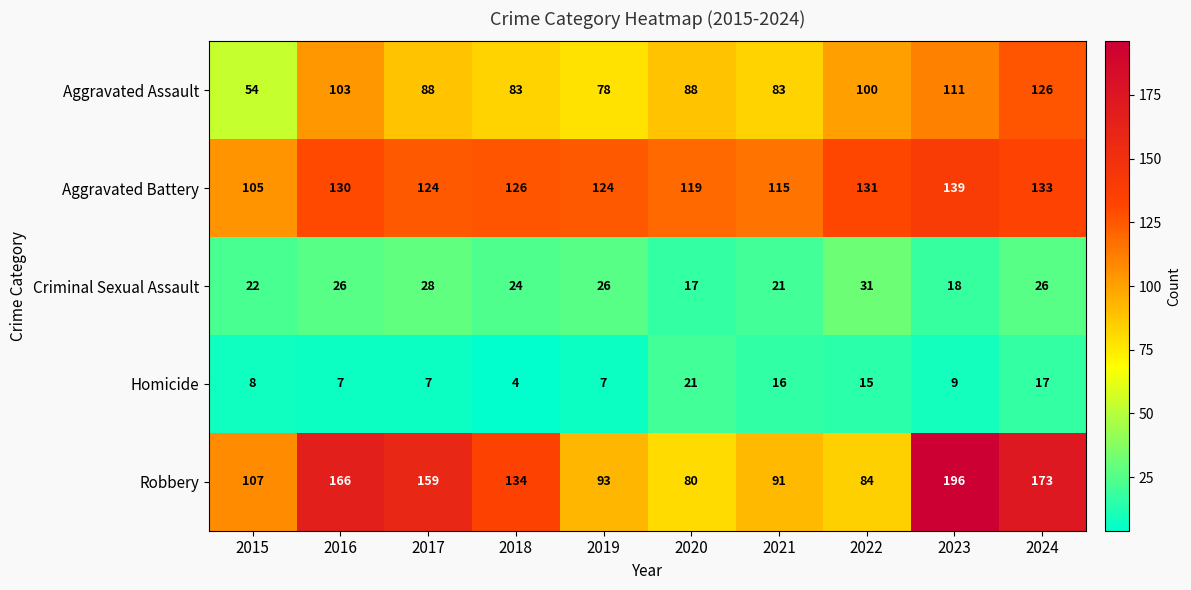

What is the sum of the Criminal Sexual Assault values at 2019 and 2021?

47